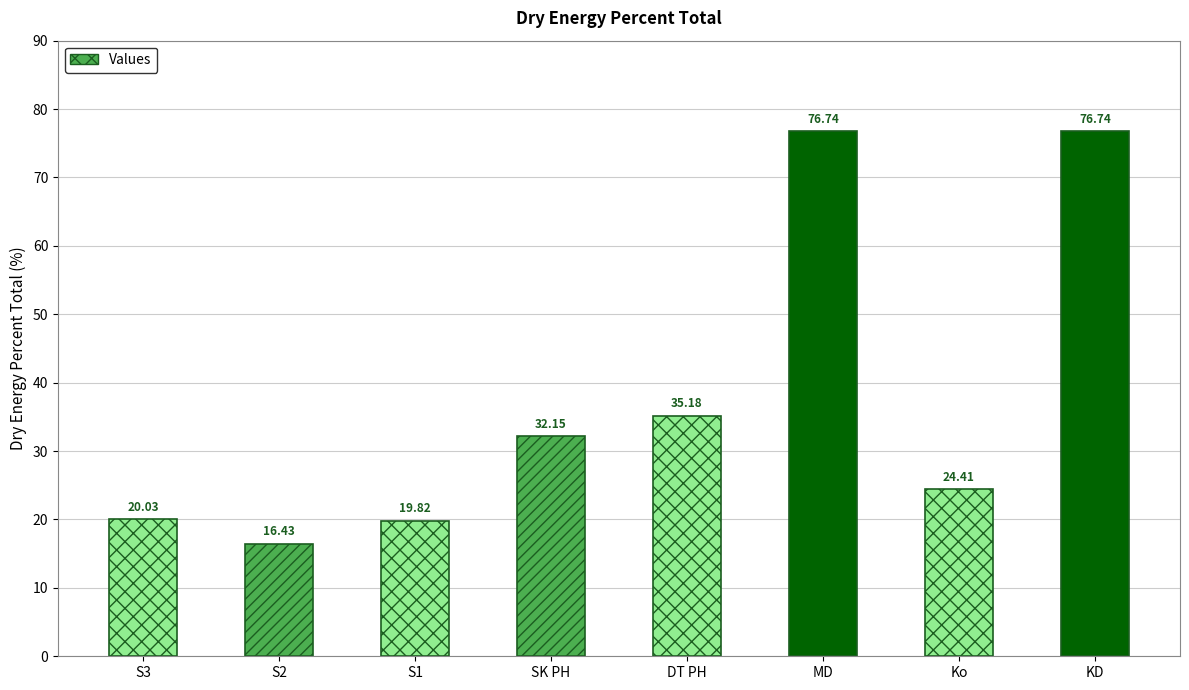

Where does the data first go above 32?

SK PH